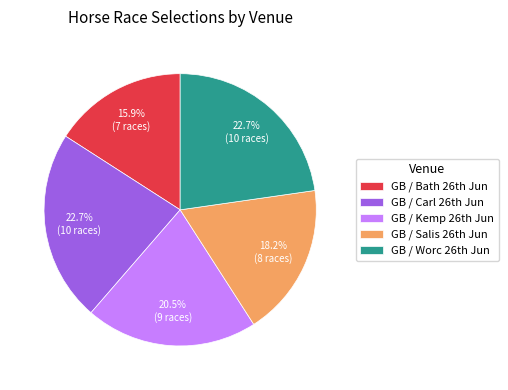

Is there any slice that represents more than half of the pie?

No